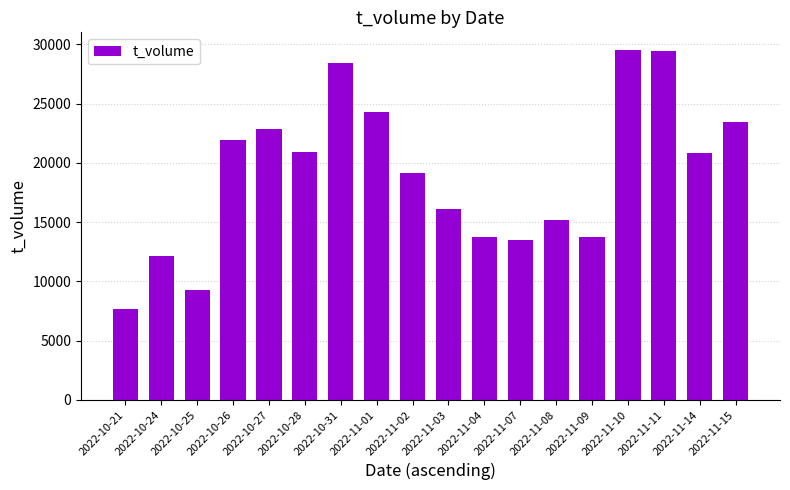

Is it true that the value at 2022-11-04 is 19379?

False